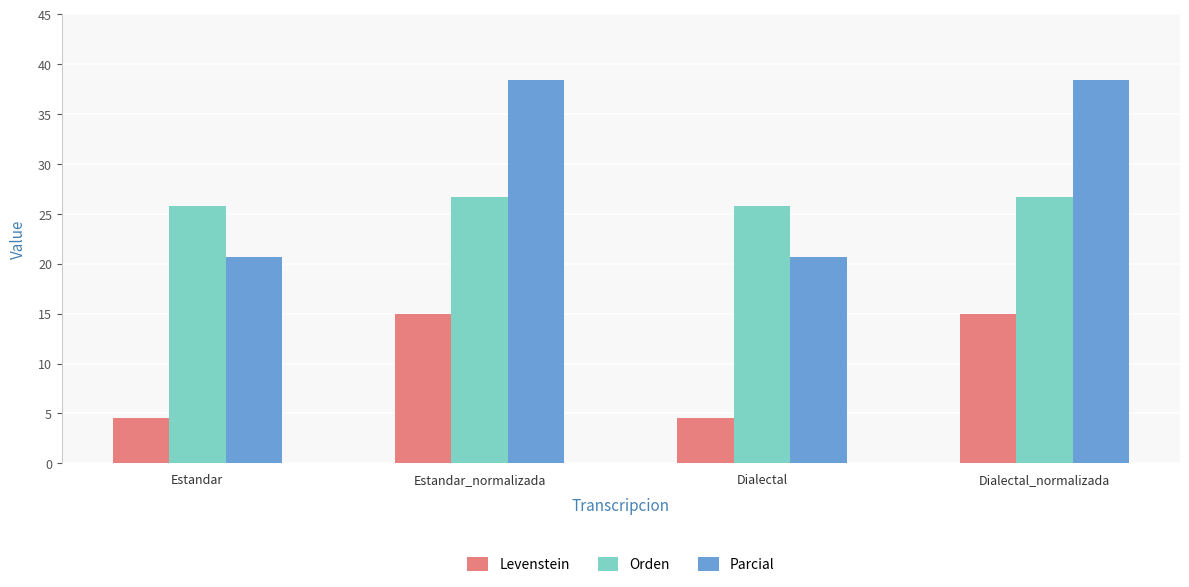

Which series has the largest range (max minus min)?

Parcial